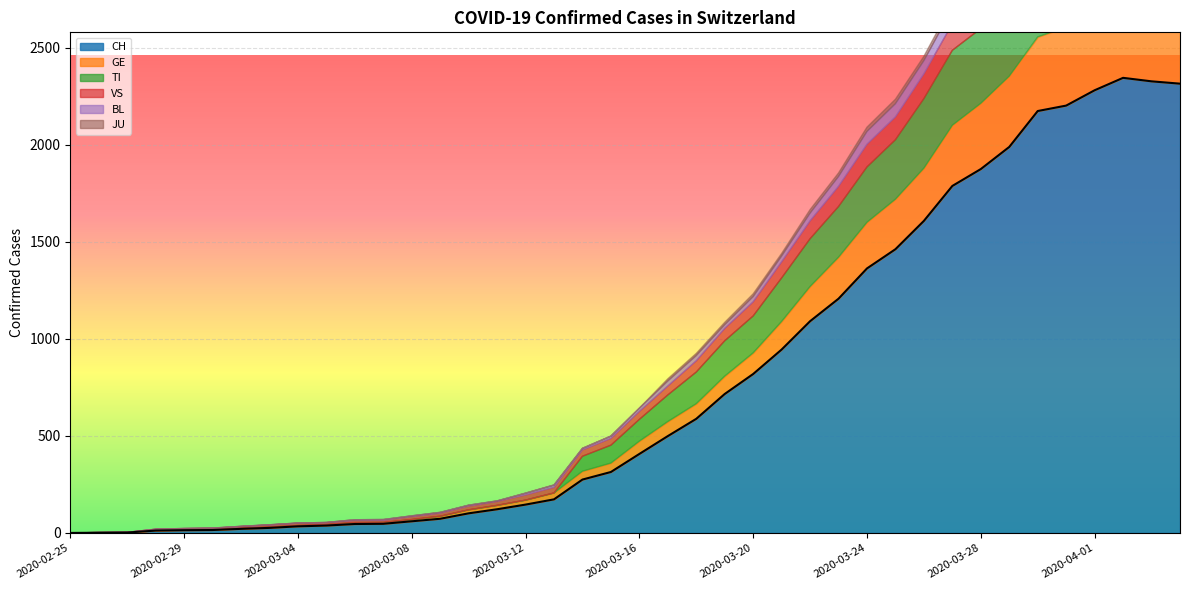

What is the difference between the maximum and minimum values in the JU series?

29